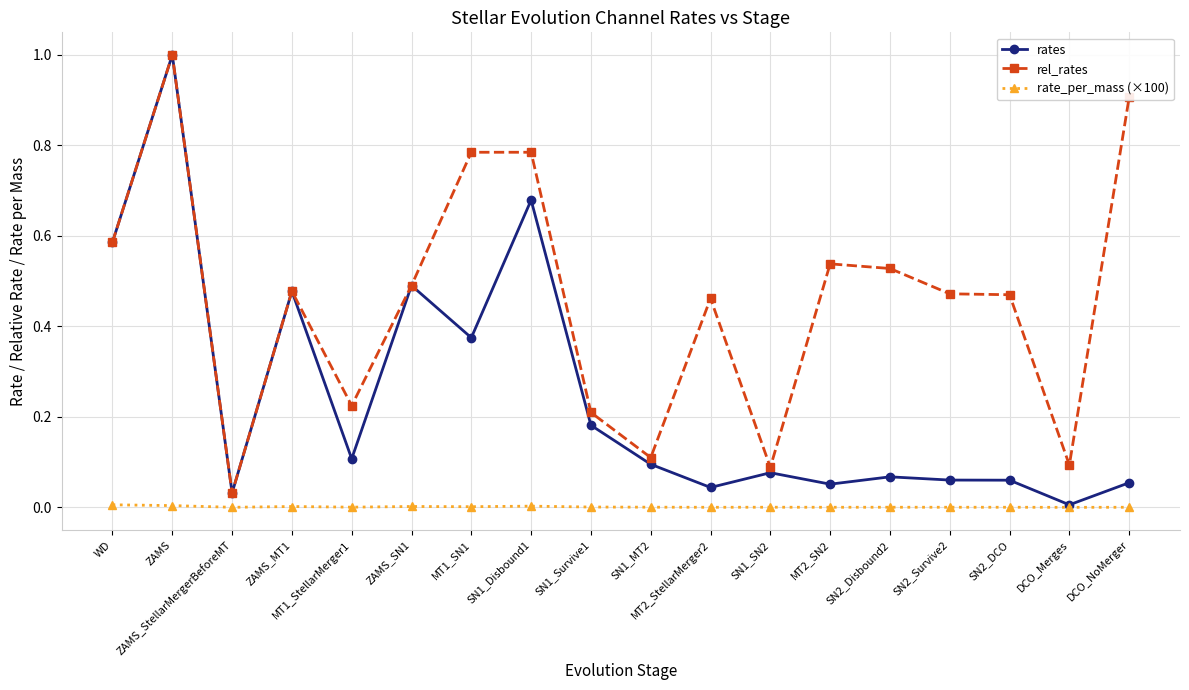

At which category does rel_rates reach its first local valley?

ZAMS_StellarMergerBeforeMT